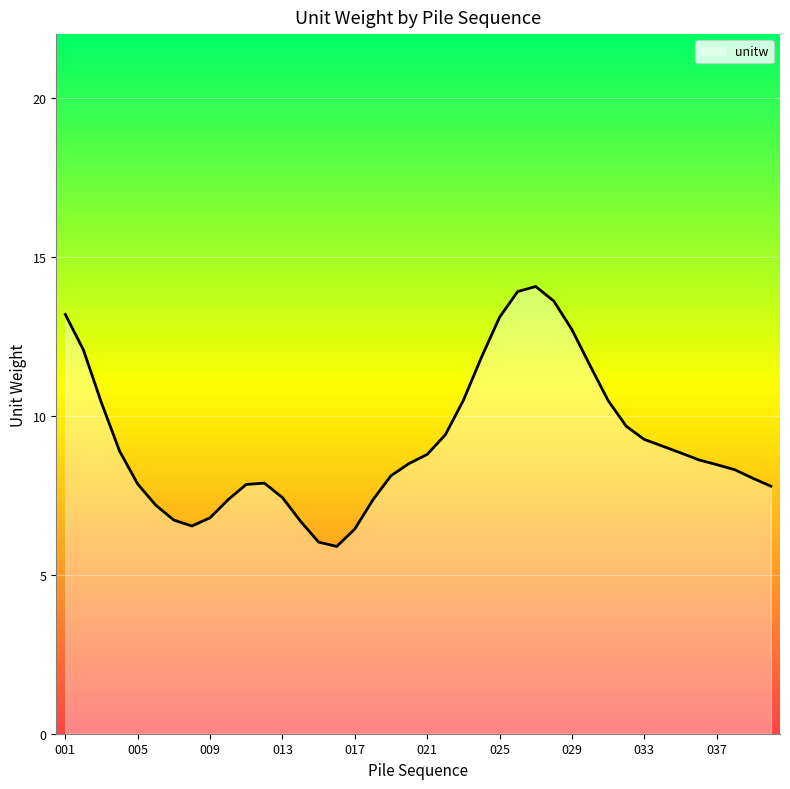

What is the maximum value shown in the chart?

14.1